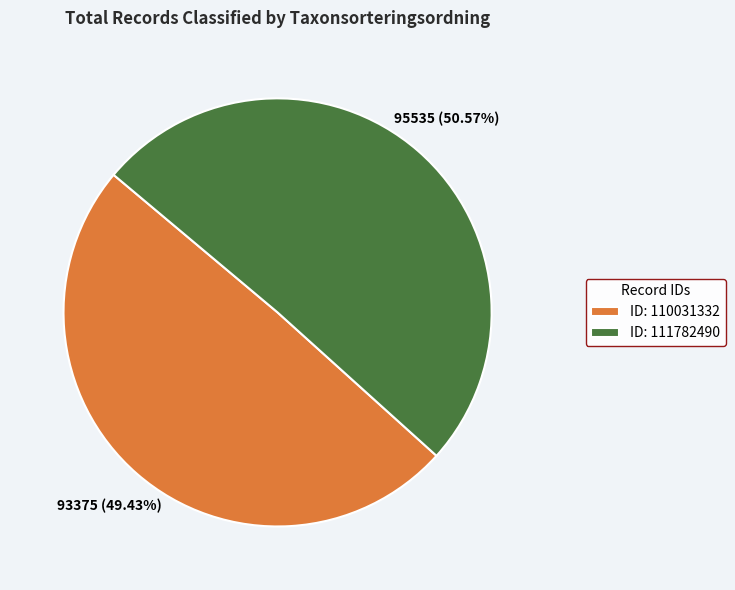

Which category has the smallest portion of the pie?

ID: 110031332